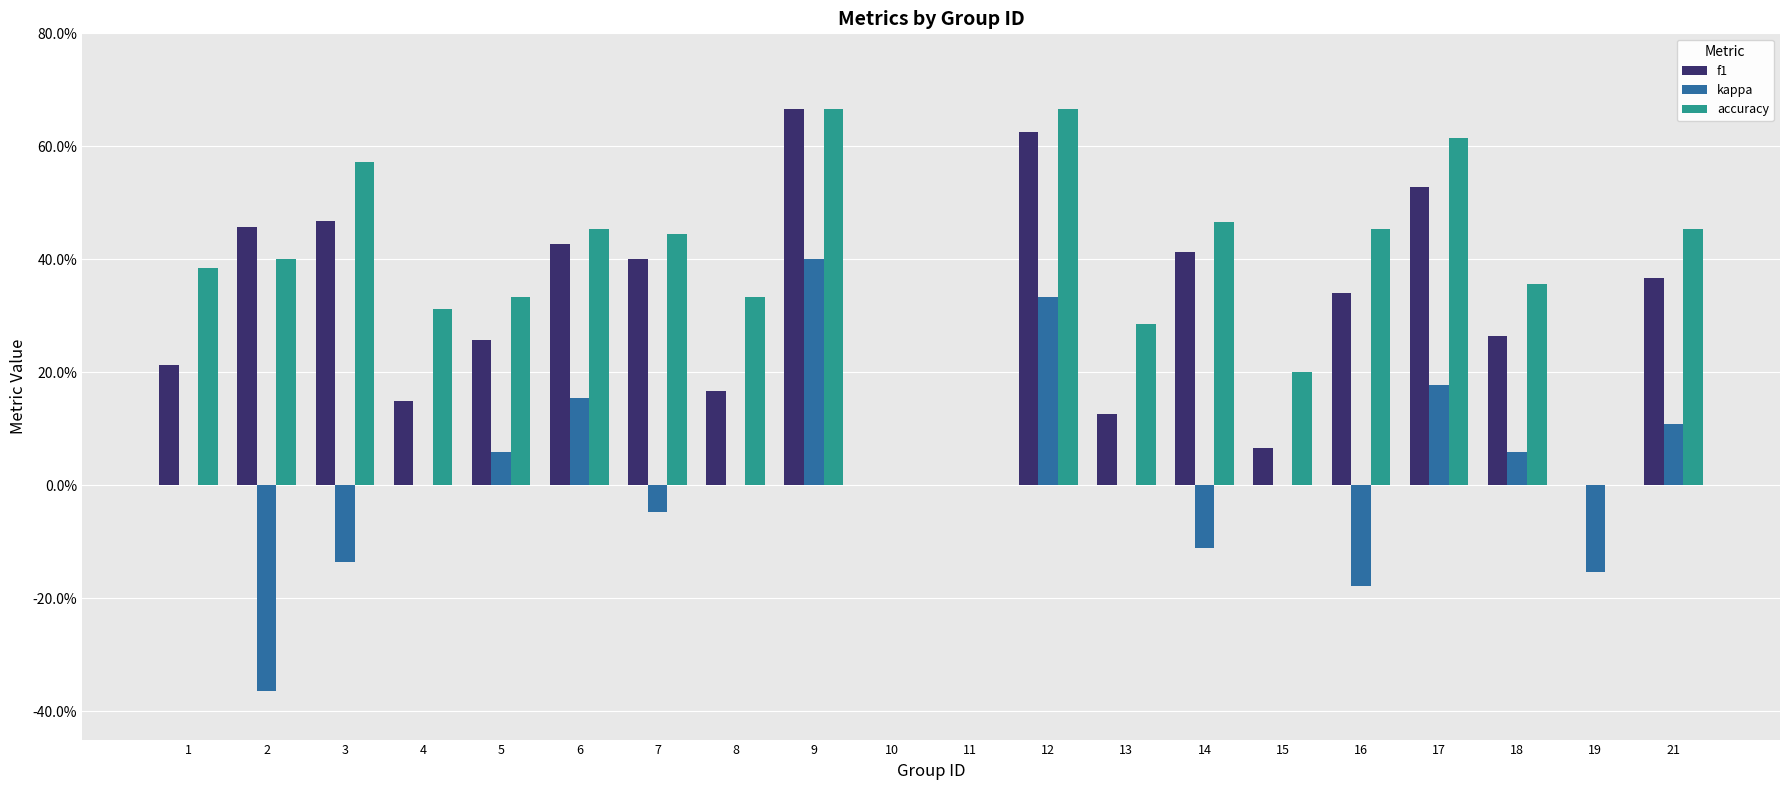

The value of f1 at 6 is 0.4. True or false?

True